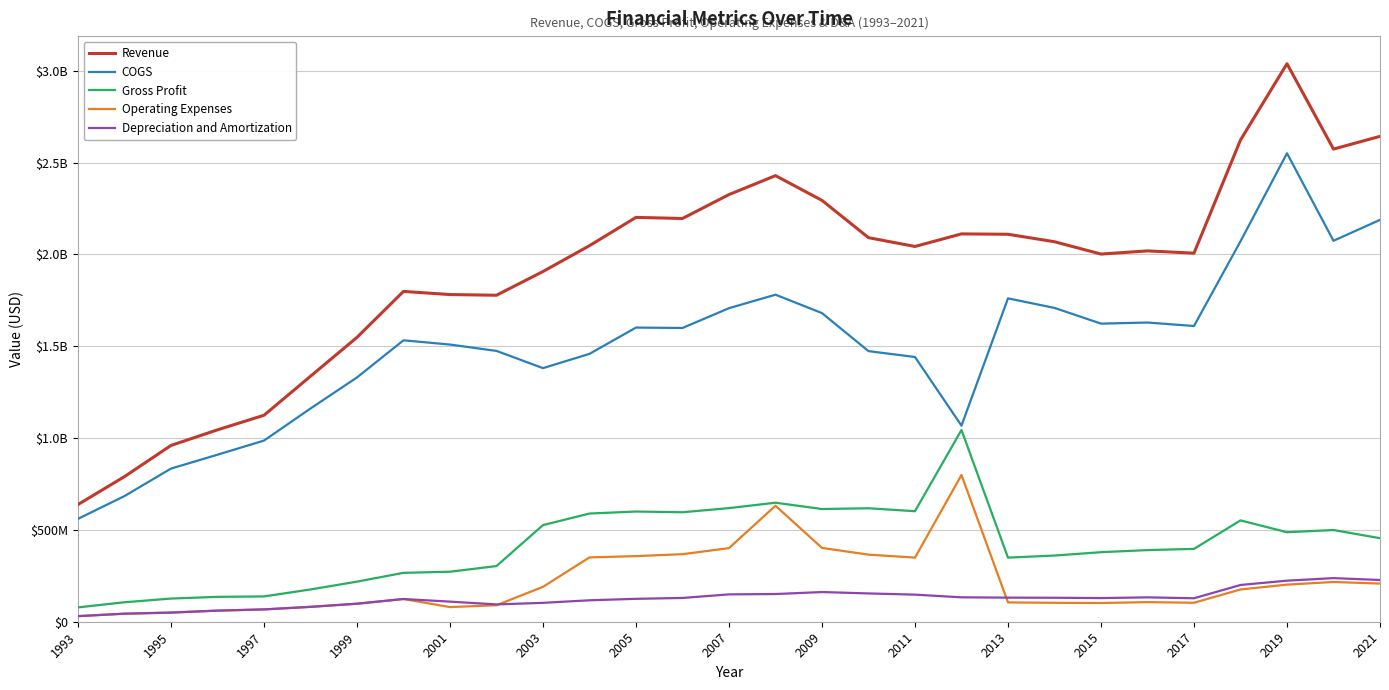

List the series in order of their peak value, lowest first.

Depreciation and Amortization, Operating Expenses, Gross Profit, COGS, Revenue